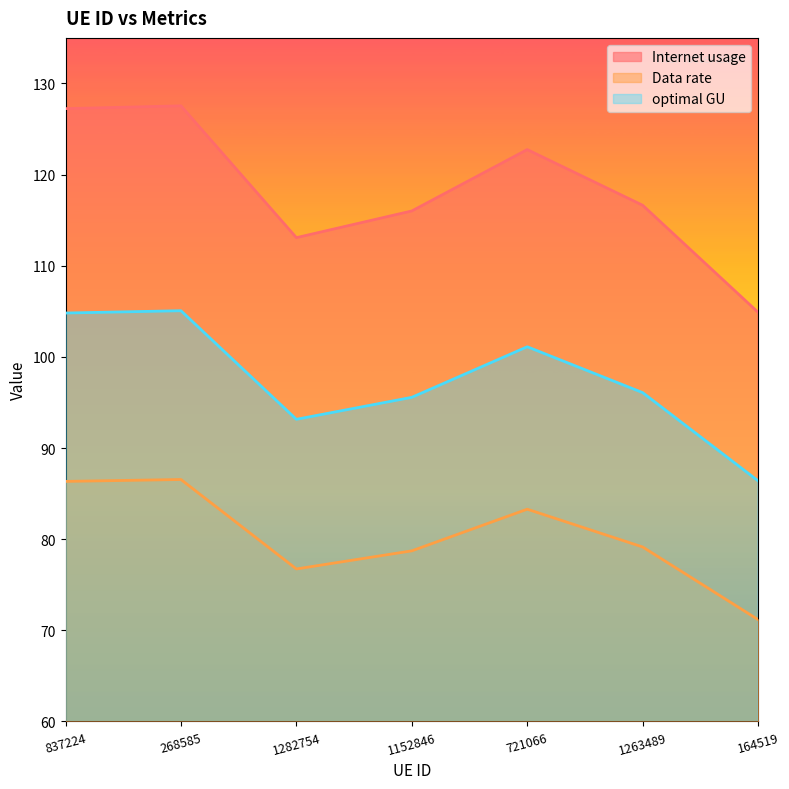

How many lines are shown in the chart?

3